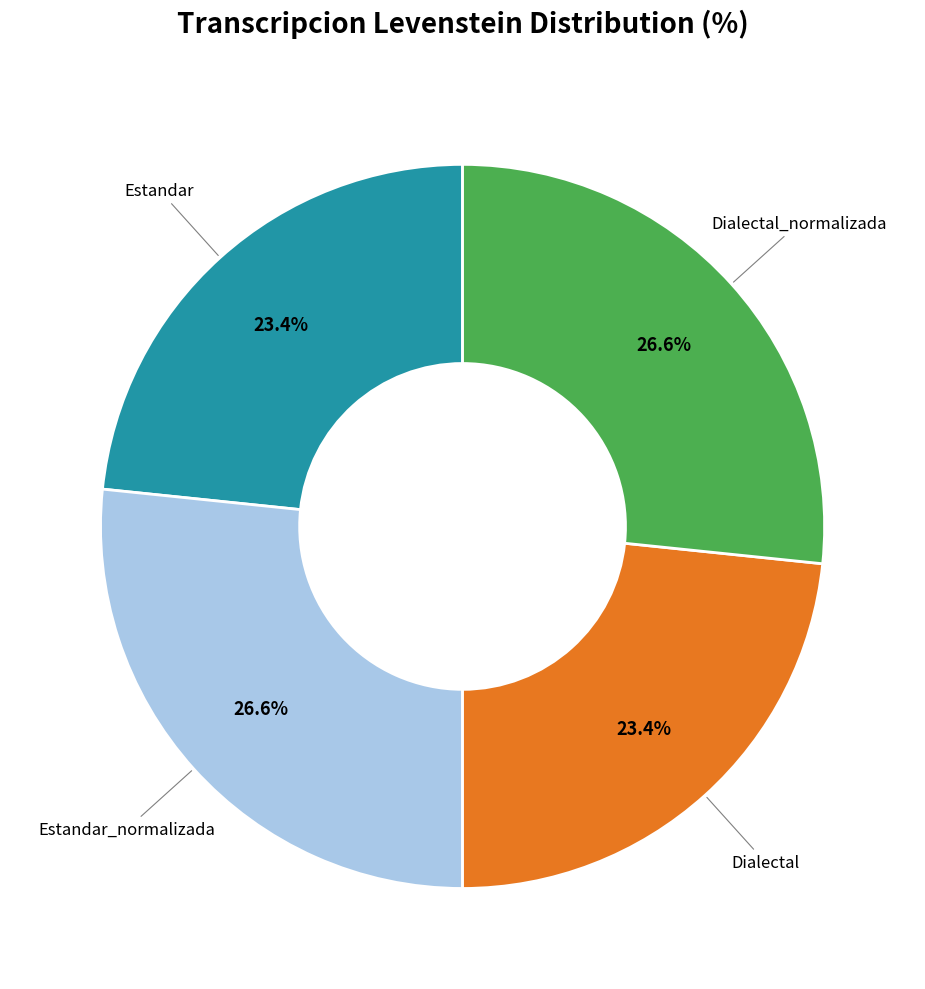

Is there any slice that represents more than half of the pie?

No